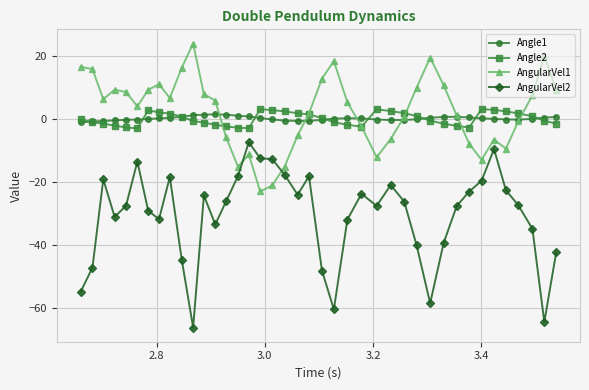

Which series has the largest range (max minus min)?

AngularVel2